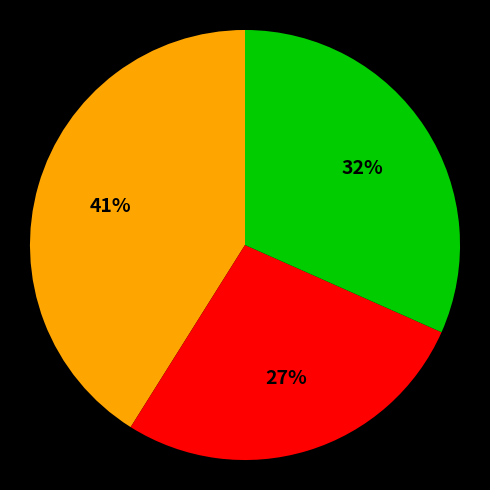

Is there a majority slice in this chart?

No